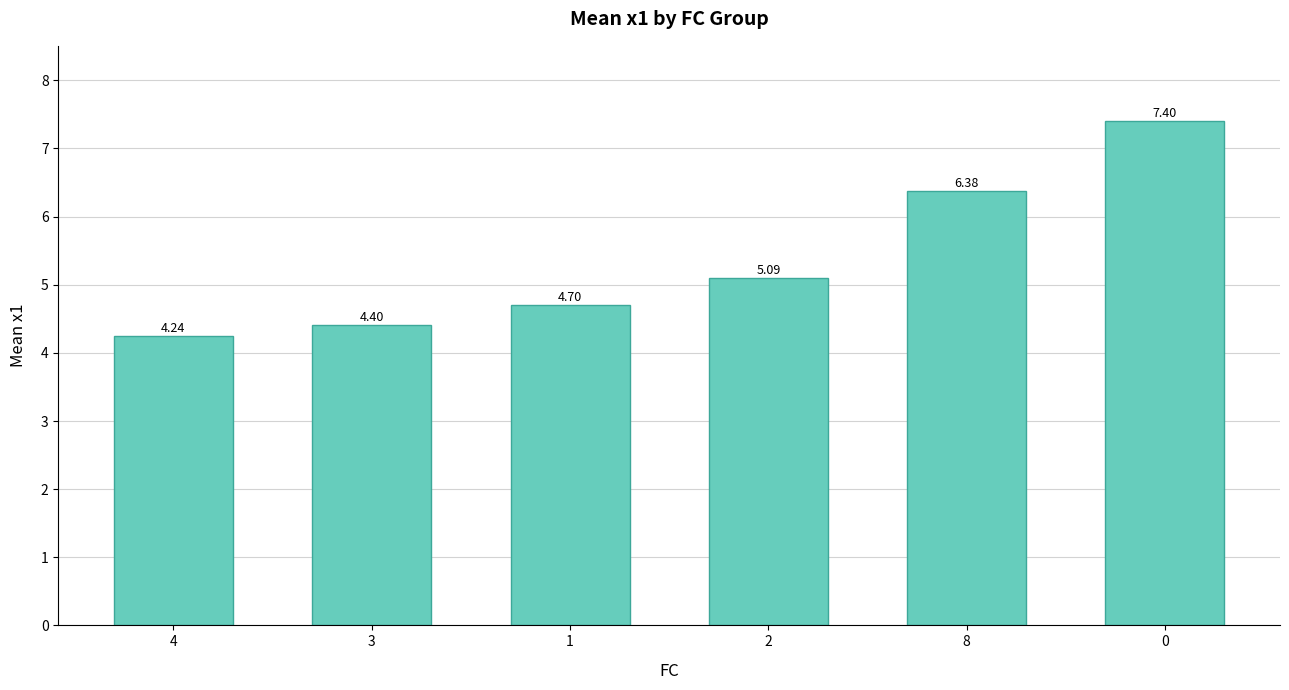

What is the change in value from 1 to 2?

+0.4